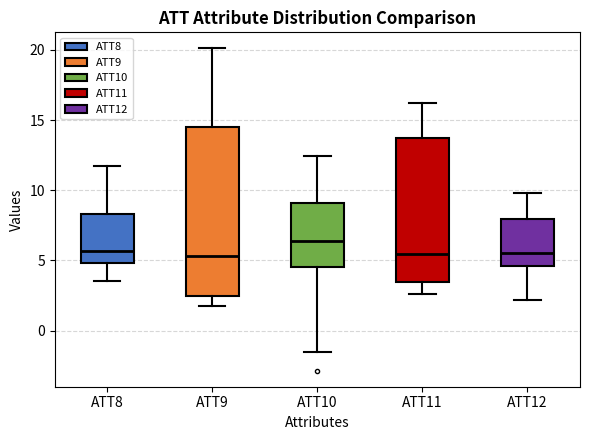

Which box is the tallest, from its lower edge to its upper edge?

ATT9